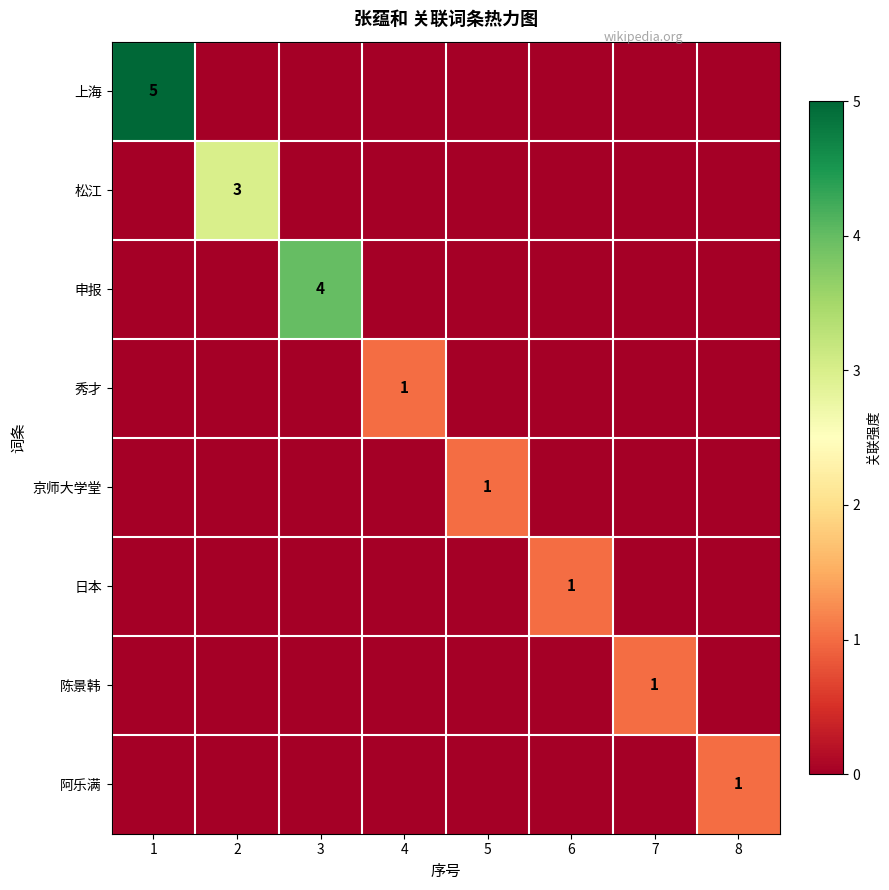

Is it true that 申报 equals 4 at 3?

True